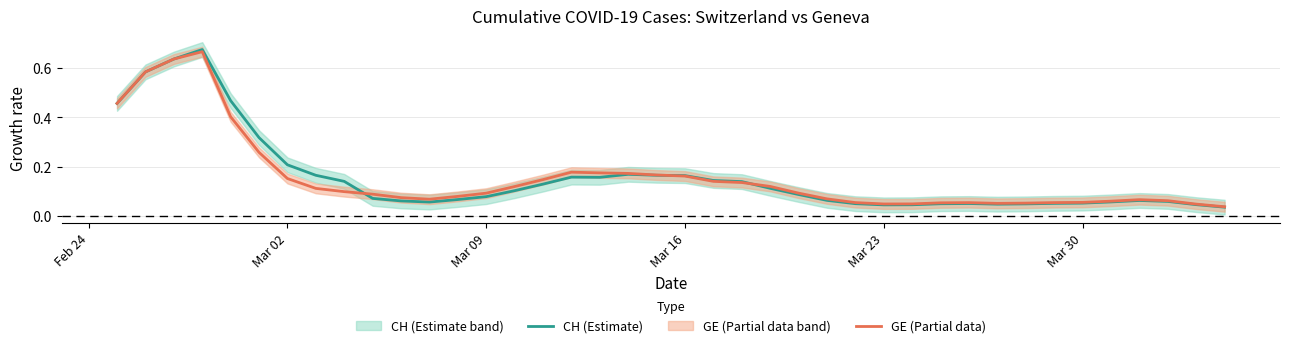

Rank the series by their maximum value, from lowest to highest.

GE (Partial data), CH (Estimate)